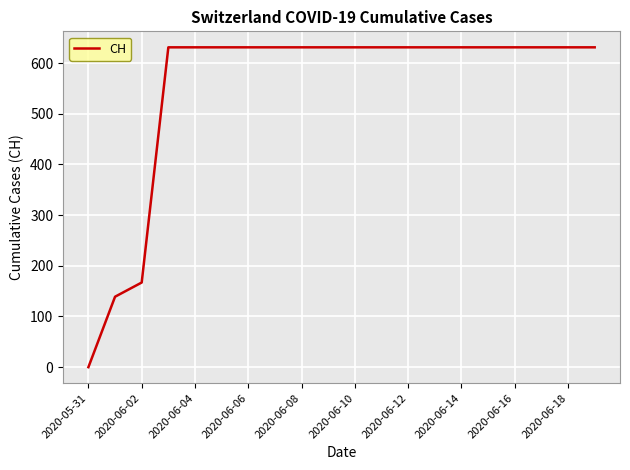

What is the difference between the maximum and minimum values?

631